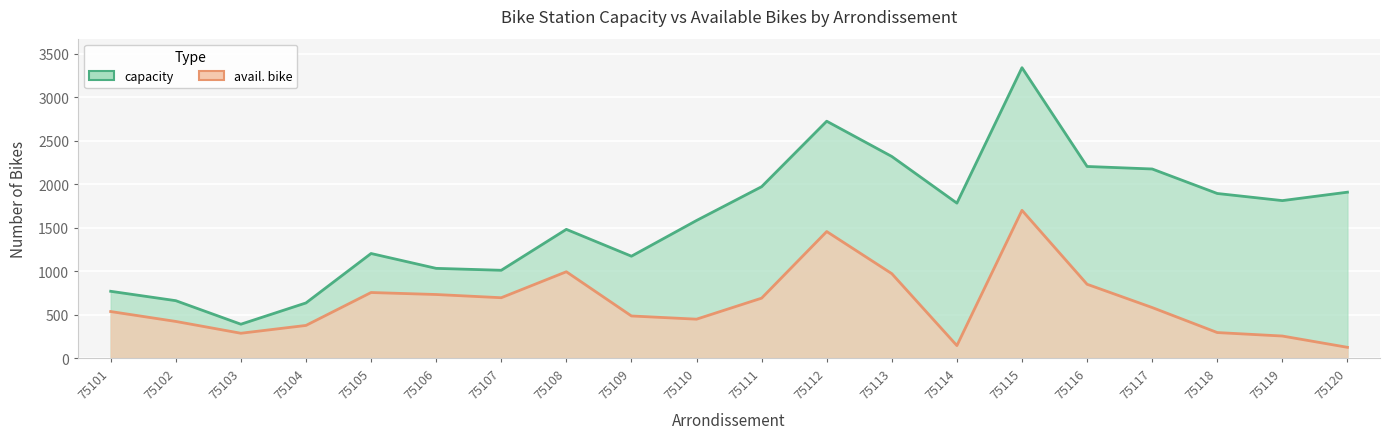

At which category does avail. bike reach its first local valley?

75103